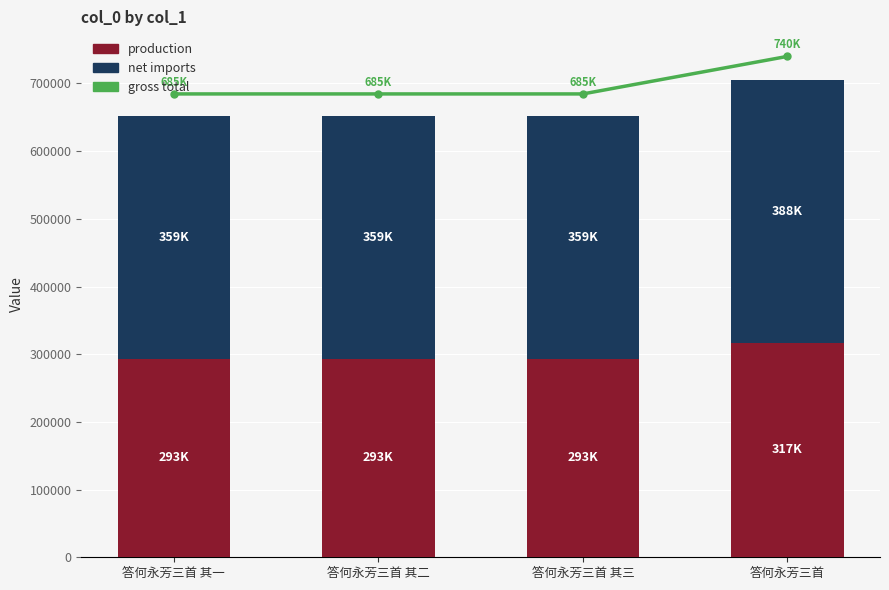

True or false: gross total has a value of 739971.8 at 答何永芳三首.

True